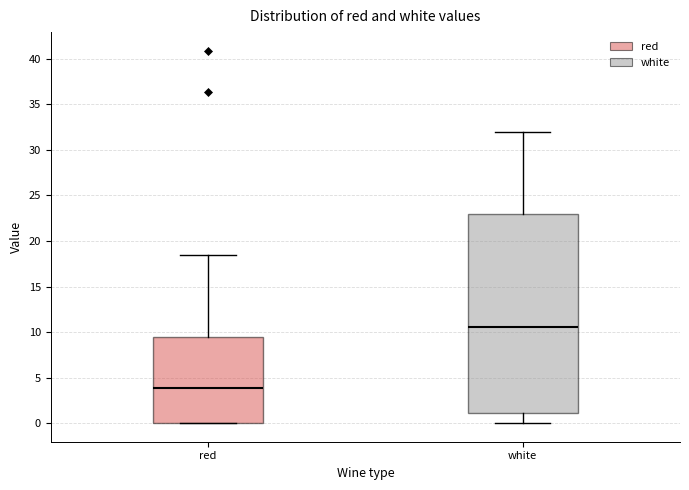

Where is the upper edge of the box for red on the y-axis? The values are not printed on the chart, so give them approximately, as read against the axis.

9.5